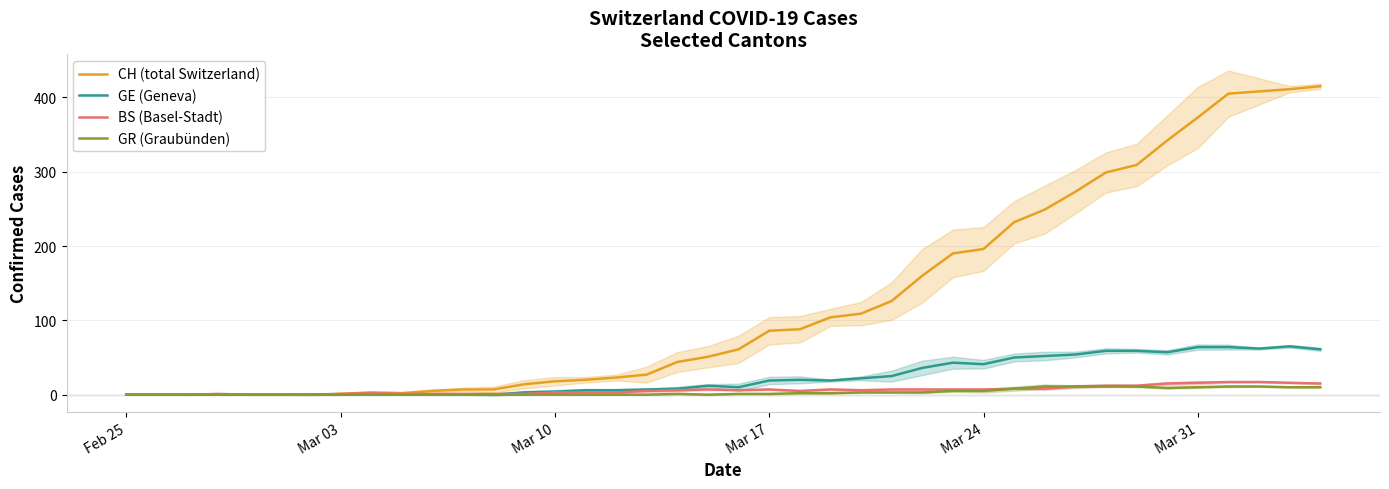

What is the maximum value for CH (total Switzerland)?

415